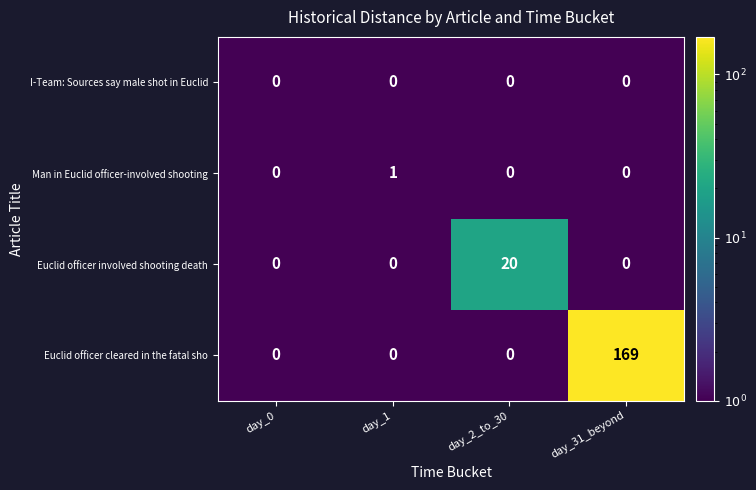

Which series has the largest total across all categories?

Euclid officer cleared in the fatal sho